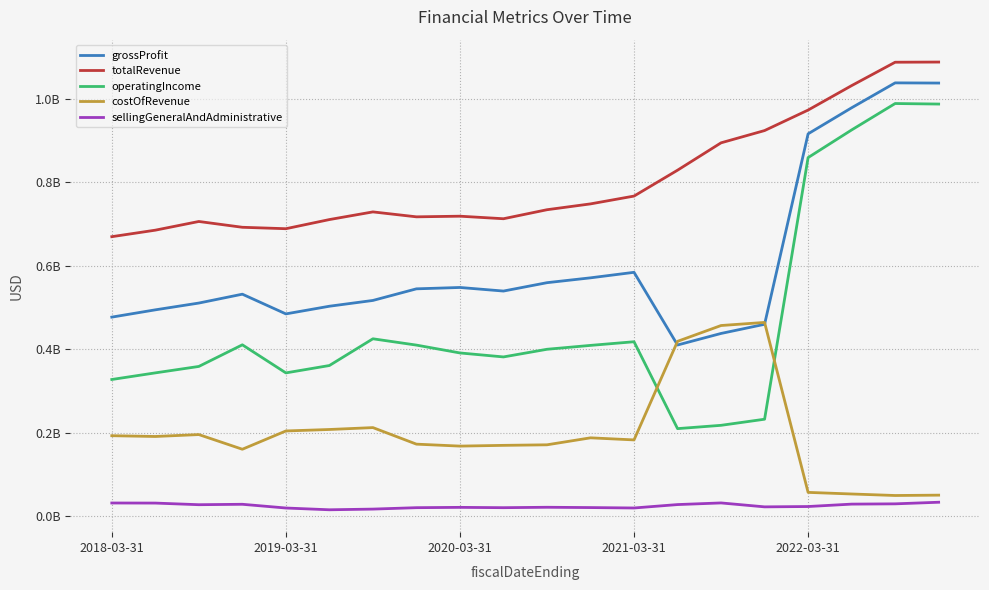

What are all the series names shown in the legend?

grossProfit, totalRevenue, operatingIncome, costOfRevenue, sellingGeneralAndAdministrative